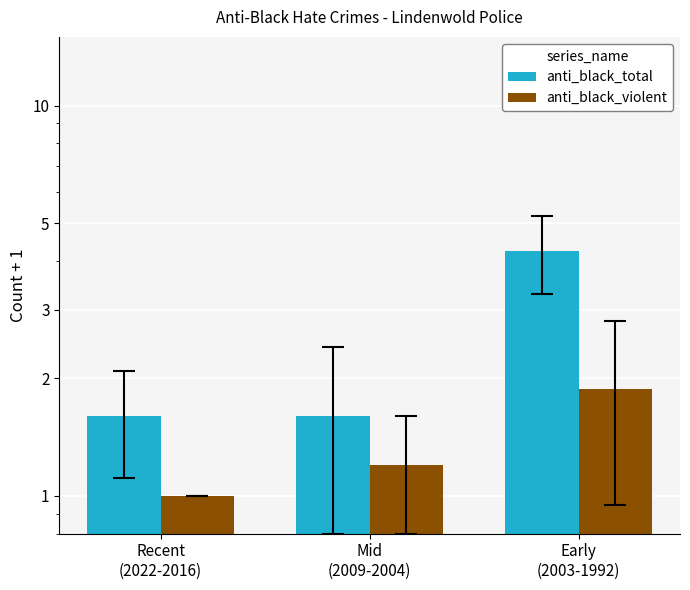

Reading right to left, what are all the values shown in this chart?

anti_black_total: Early
(2003-1992)=4.2	Mid
(2009-2004)=1.6	Recent
(2022-2016)=1.6
anti_black_violent: Early
(2003-1992)=1.9	Mid
(2009-2004)=1.2	Recent
(2022-2016)=1.0